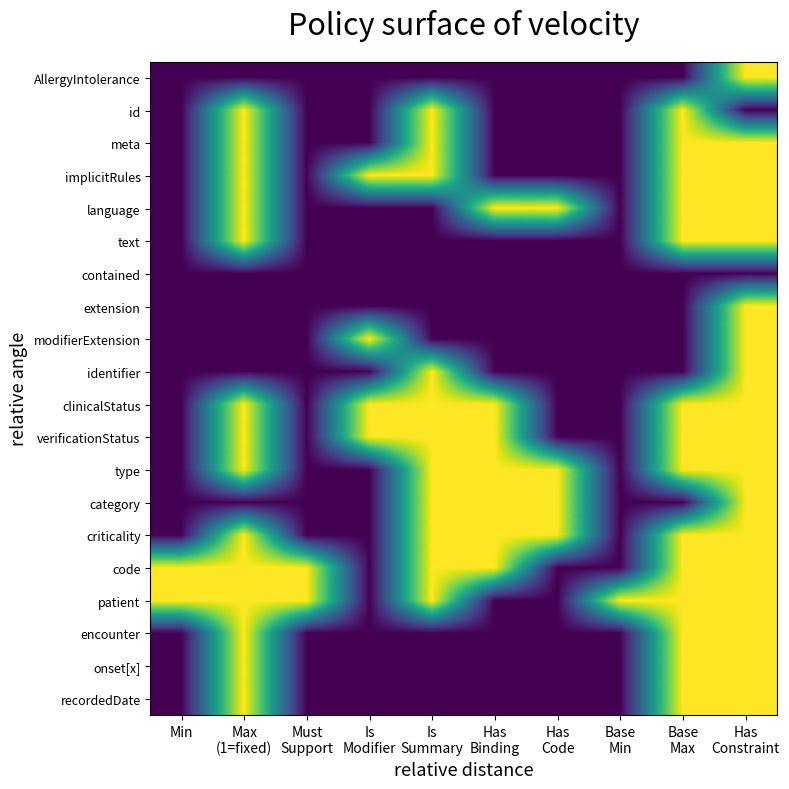

At how many categories does at least one series exceed 0?

10